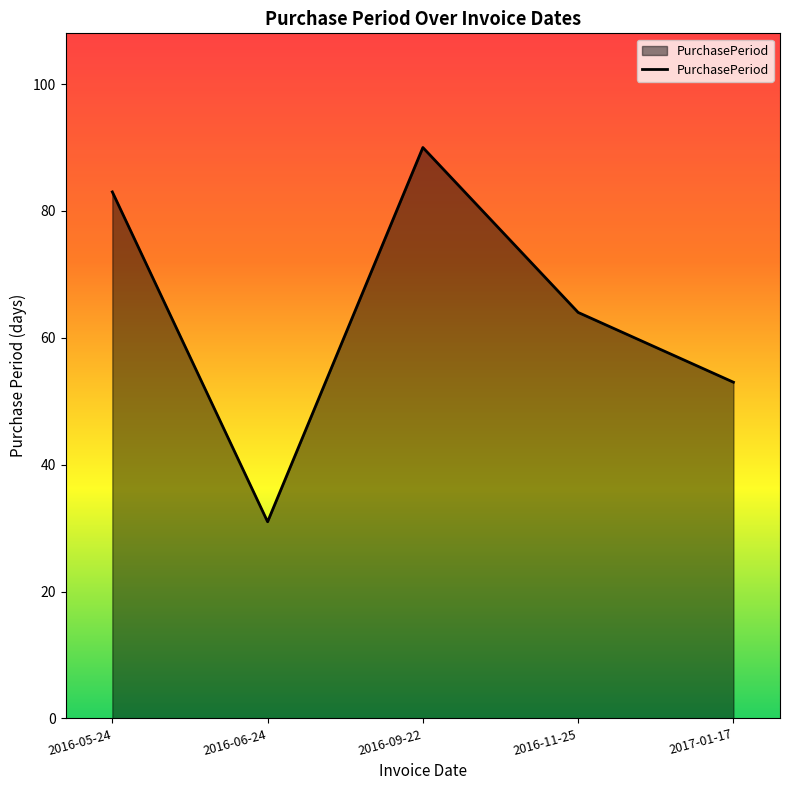

What is the ratio of the value at 2016-05-24 to the value at 2017-01-17?

1.6